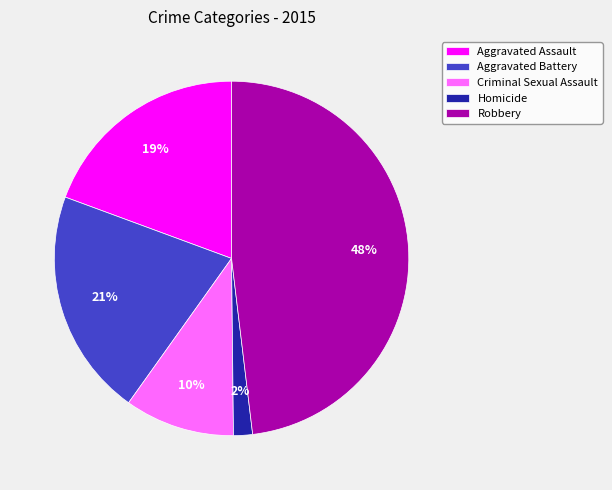

Combined, do Homicide and Criminal Sexual Assault account for over 50%?

No